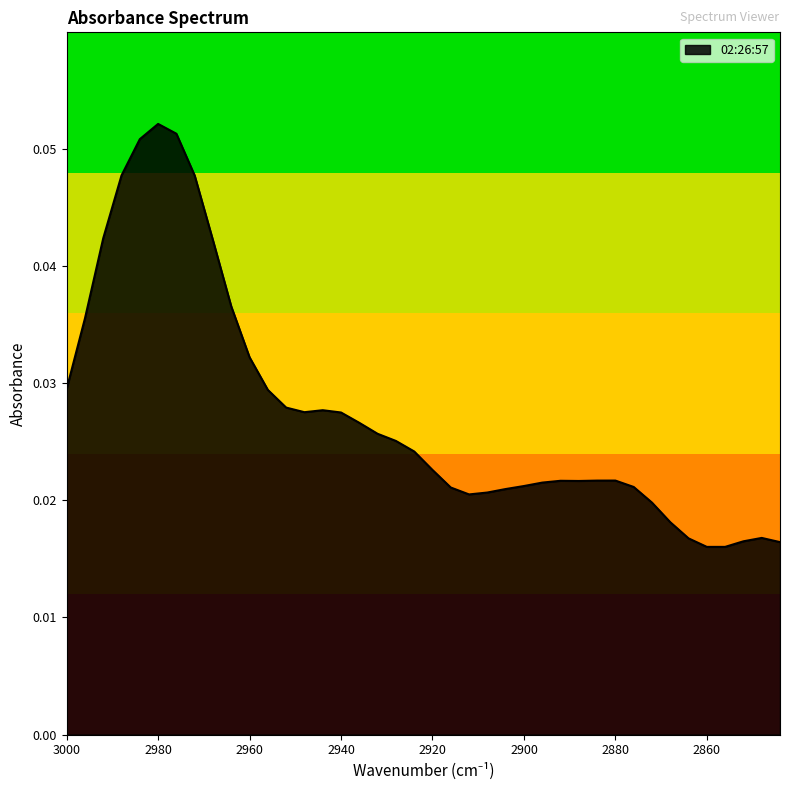

How many series are shown in this chart?

1